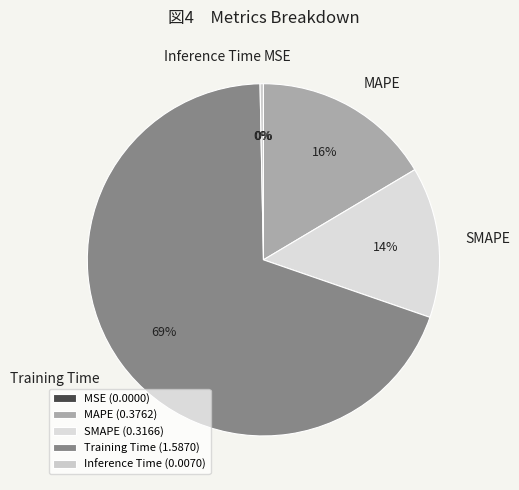

What portion of the pie excludes MSE?

100.0%